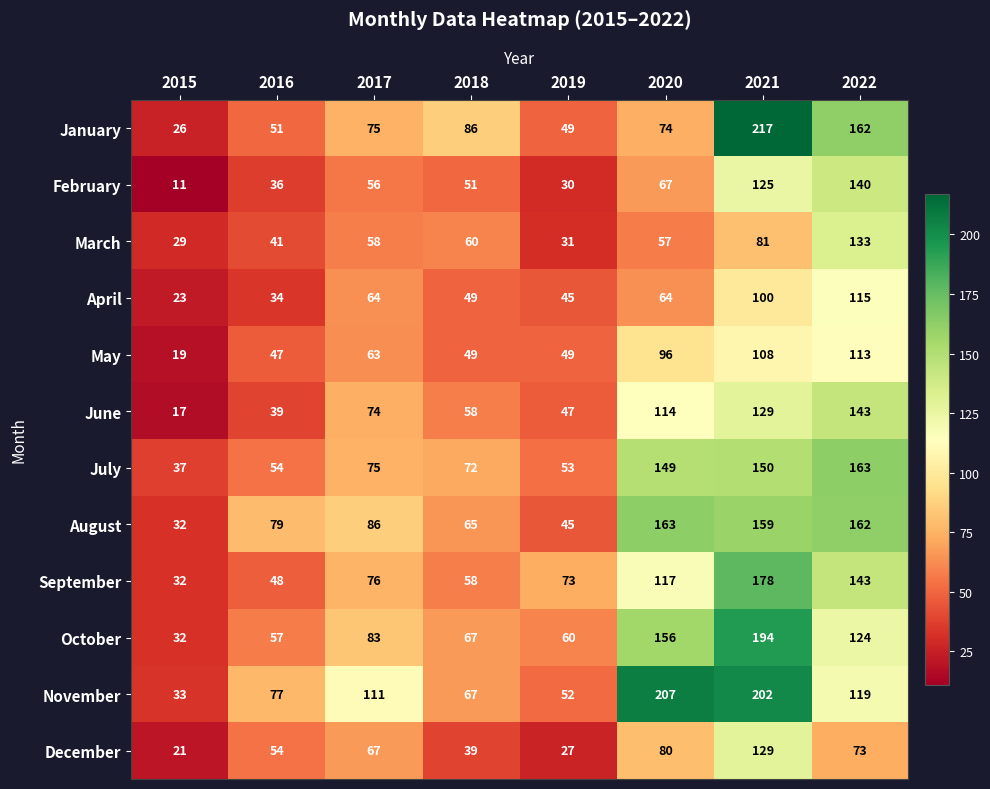

Where is March nearest to the value 81?

2021